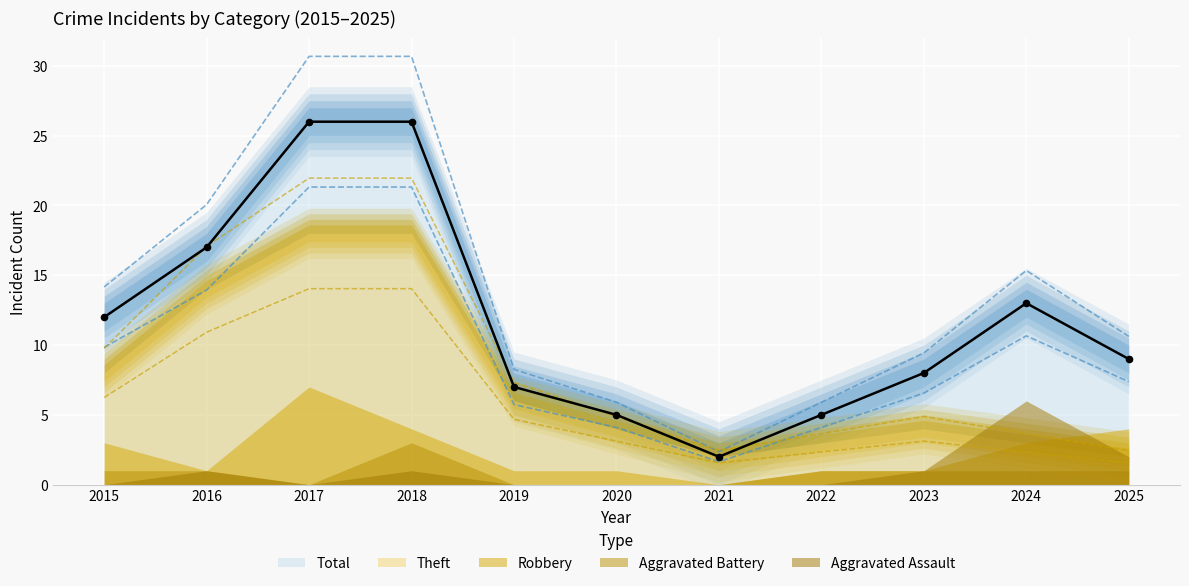

What are all the series names shown in the legend?

Theft, Robbery, Aggravated Battery, Aggravated Assault, Total